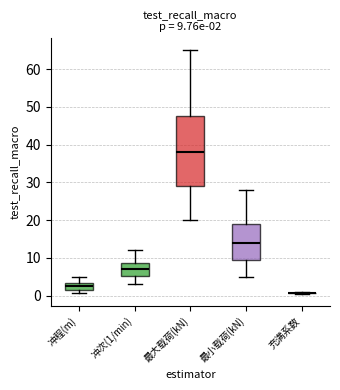

Which box is the tallest, from its lower edge to its upper edge?

最大载荷(kN)